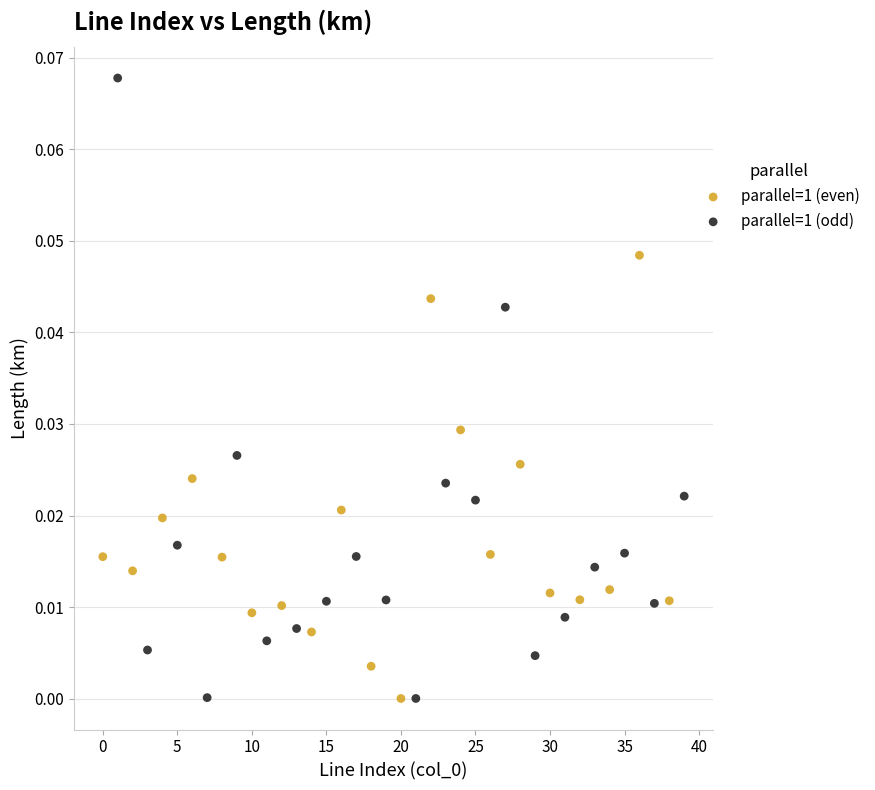

Which series reaches the maximum Y coordinate?

parallel=1 (odd)